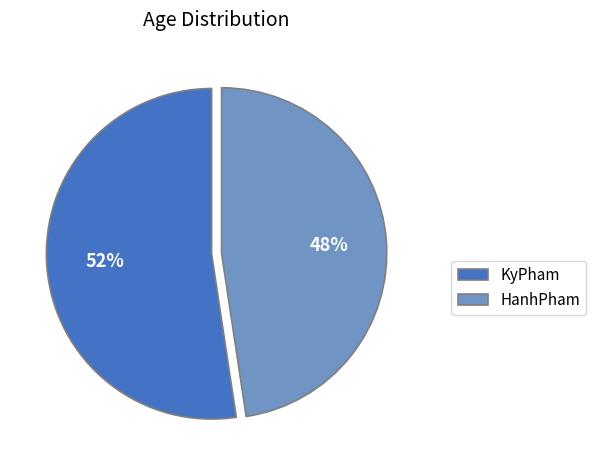

Does HanhPham account for over 50% of the chart?

No